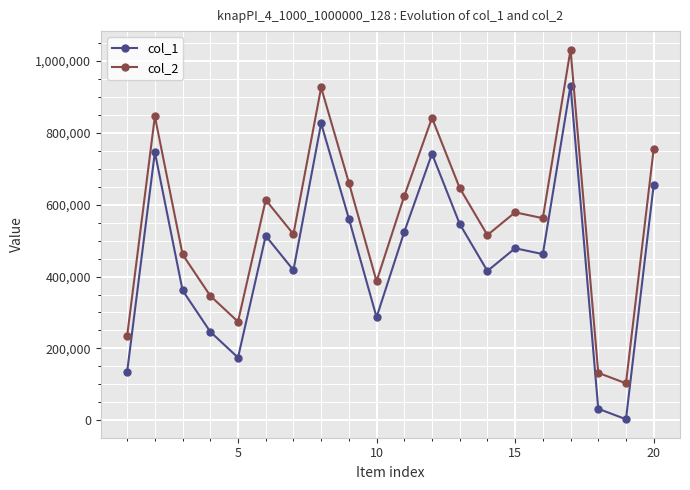

What are all the series names shown in the legend?

col_1, col_2